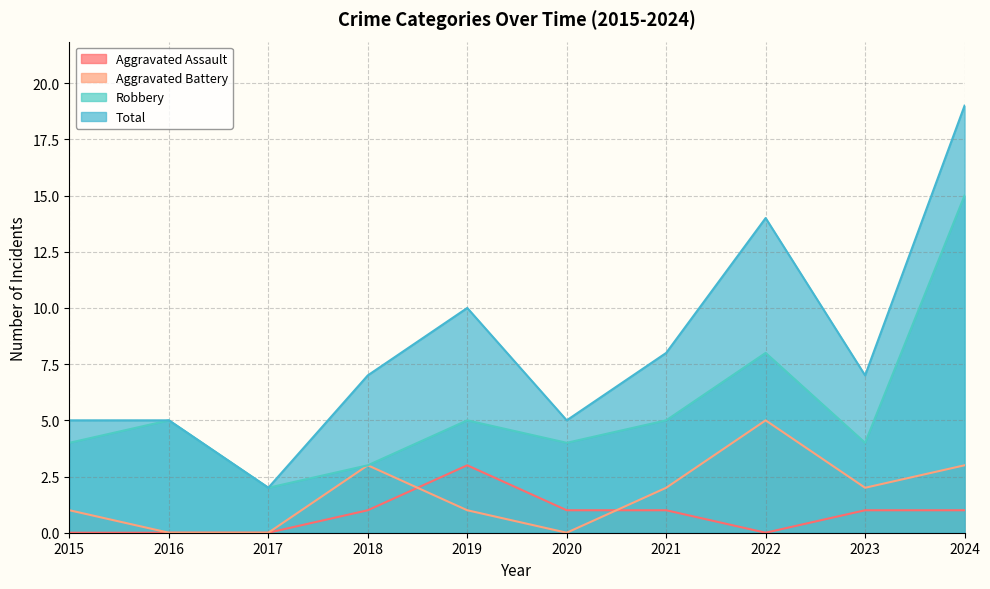

What are all the series names shown in the legend?

Aggravated Assault, Aggravated Battery, Robbery, Total